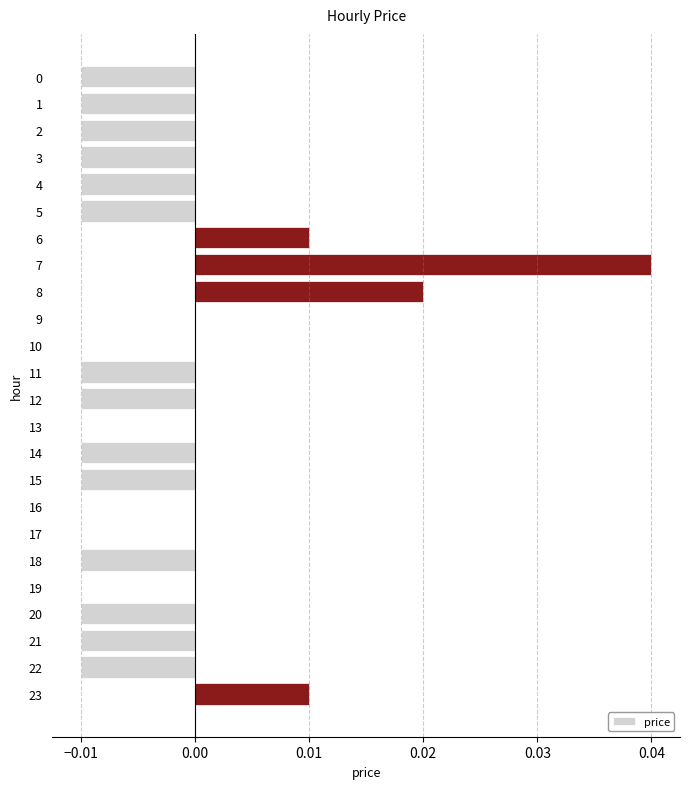

How many categories are shown in the chart?

24